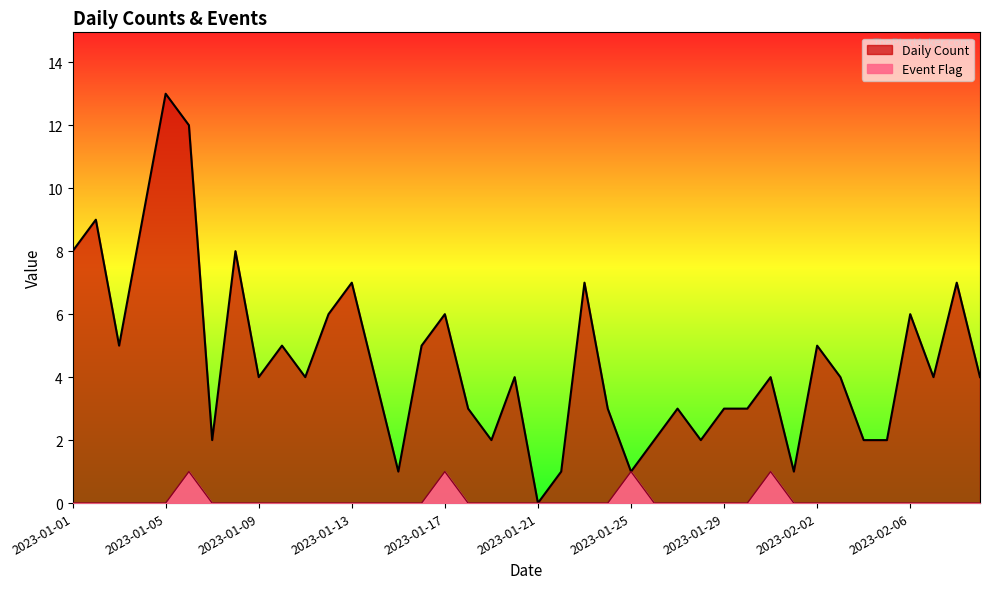

What is the label of the 22nd point from the left?

2023-01-22